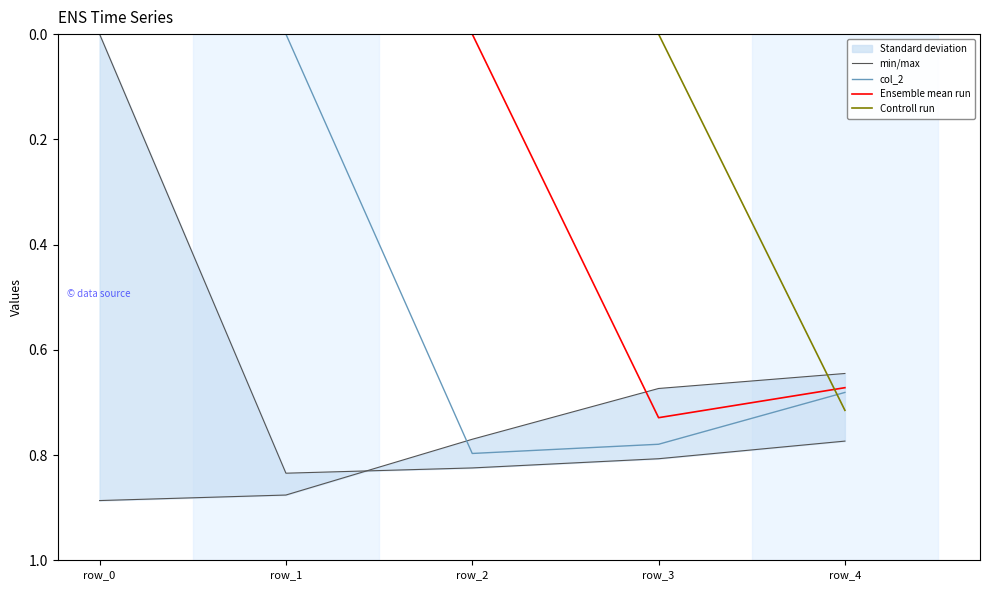

Which has a higher value, row_0 or row_4?

row_0